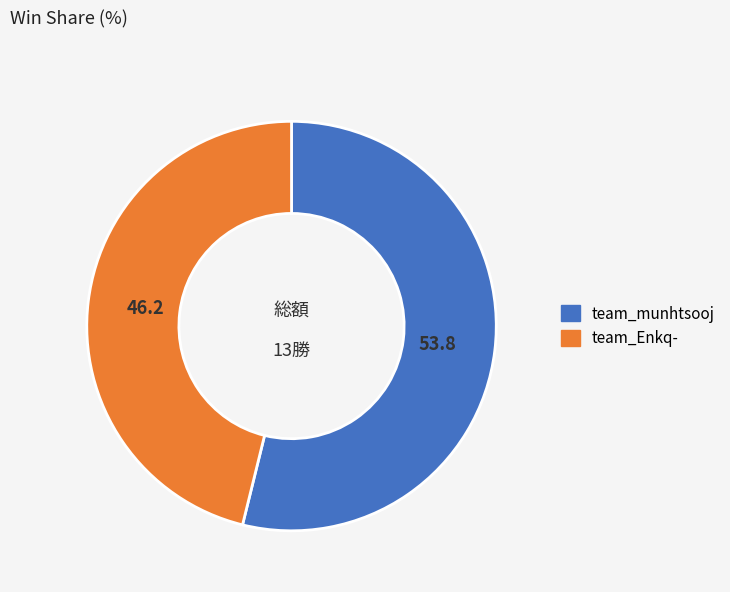

How many slices are in this pie chart?

2